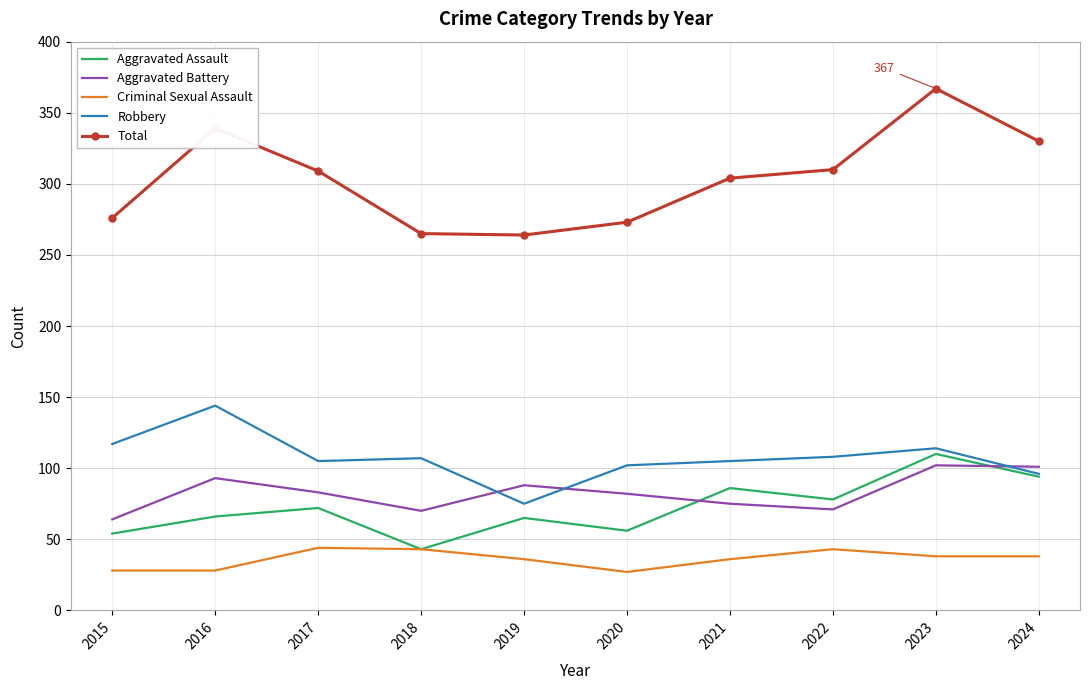

True or false: Total and Aggravated Assault cross at least once.

False